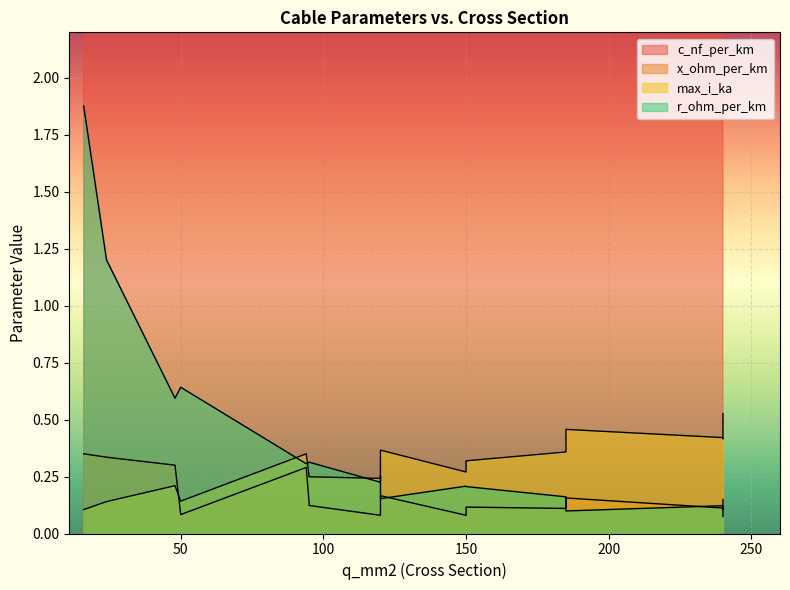

Reading left to right, what are all the values shown in this chart?

c_nf_per_km: 11.0	11.2	12.2	13.2	210.0	264.0	261.0	216.0	230.0	250.0	273.0	304.0	315.0	340.0	360.0	406.0	456.0	112.0	125.0	135.0
x_ohm_per_km: 0.3	0.3	0.3	0.3	0.1	0.1	0.1	0.1	0.1	0.1	0.1	0.1	0.1	0.1	0.1	0.1	0.1	0.2	0.2	0.1
max_i_ka: 0.1	0.1	0.2	0.3	0.1	0.2	0.3	0.3	0.3	0.3	0.4	0.4	0.2	0.3	0.3	0.4	0.4	0.4	0.5	0.5
r_ohm_per_km: 1.9	1.2	0.6	0.3	0.6	0.2	0.2	0.3	0.3	0.2	0.2	0.1	0.3	0.3	0.2	0.2	0.1	0.2	0.1	0.1